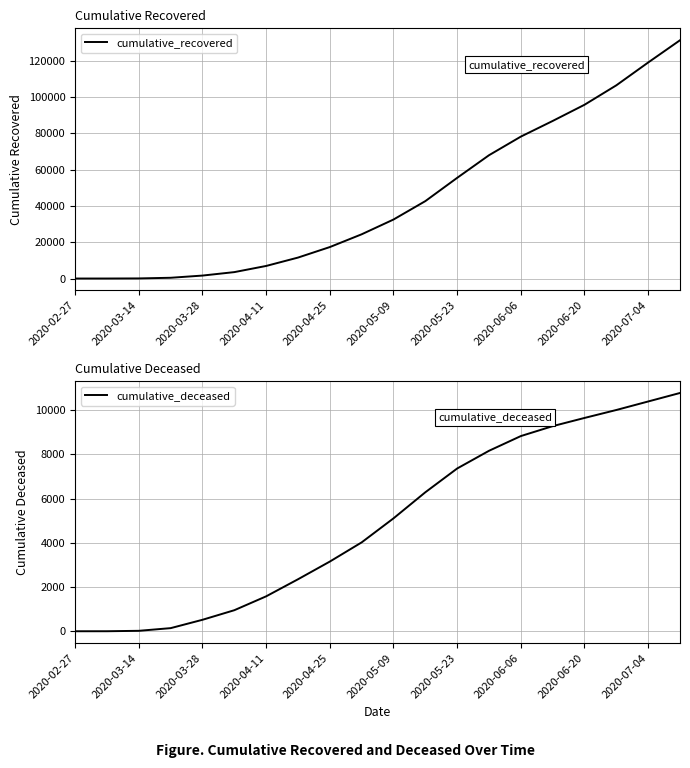

Where is cumulative_recovered nearest to the value 65688?

13